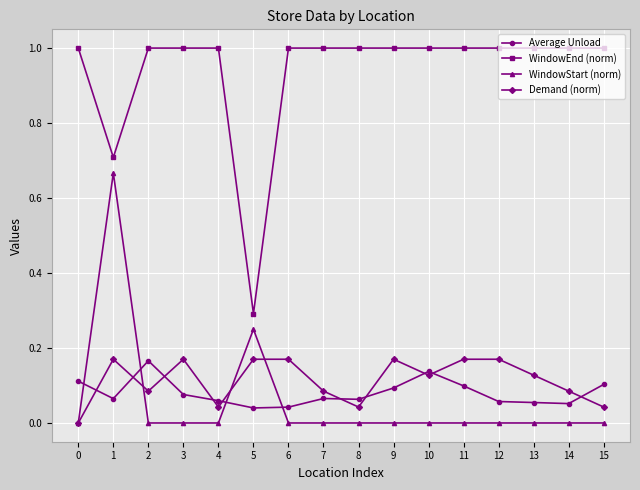

Is it true that WindowStart (norm) equals 0.4 at 11?

False